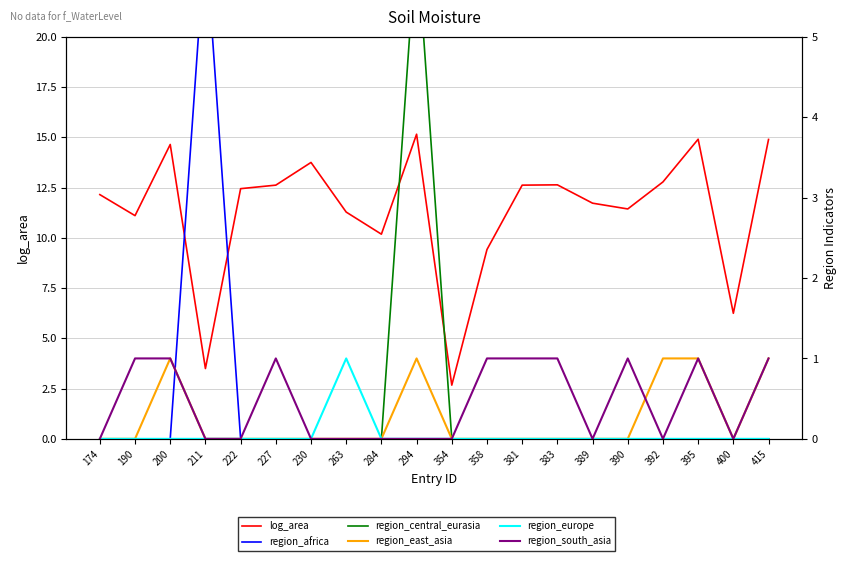

At which category does the chart reach its minimum across all series?

174